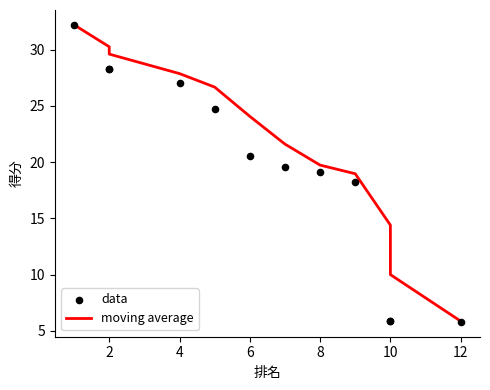

Is the value of moving average at 8 greater than the value of data at 8?

Yes